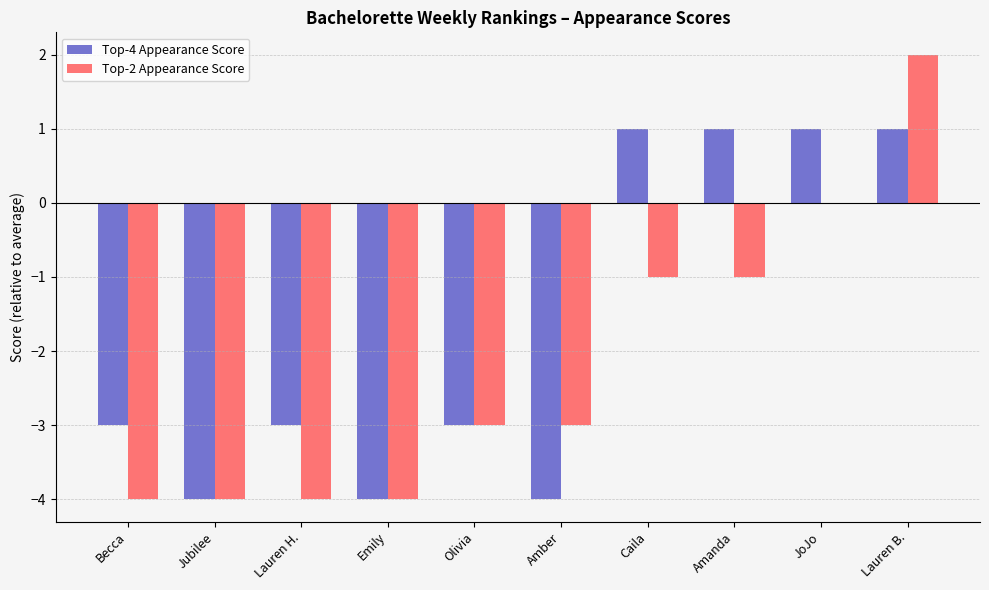

What is the sum of all Top-4 Appearance Score values?

-17